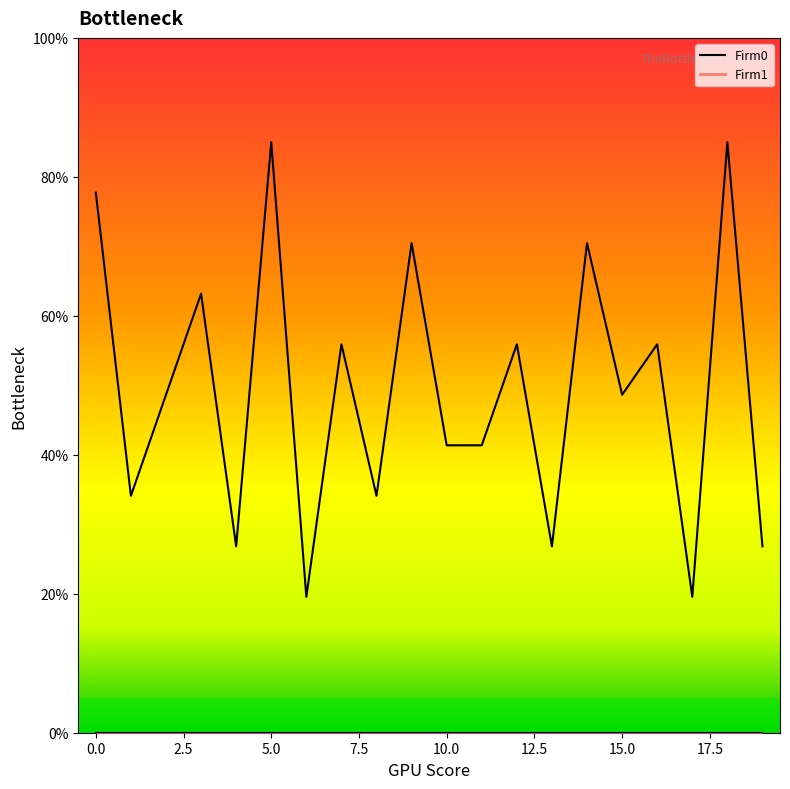

Rank the categories by value from lowest to highest.

6, 17, 4, 13, 19, 1, 8, 10, 11, 2, 15, 7, 12, 16, 3, 9, 14, 0, 5, 18